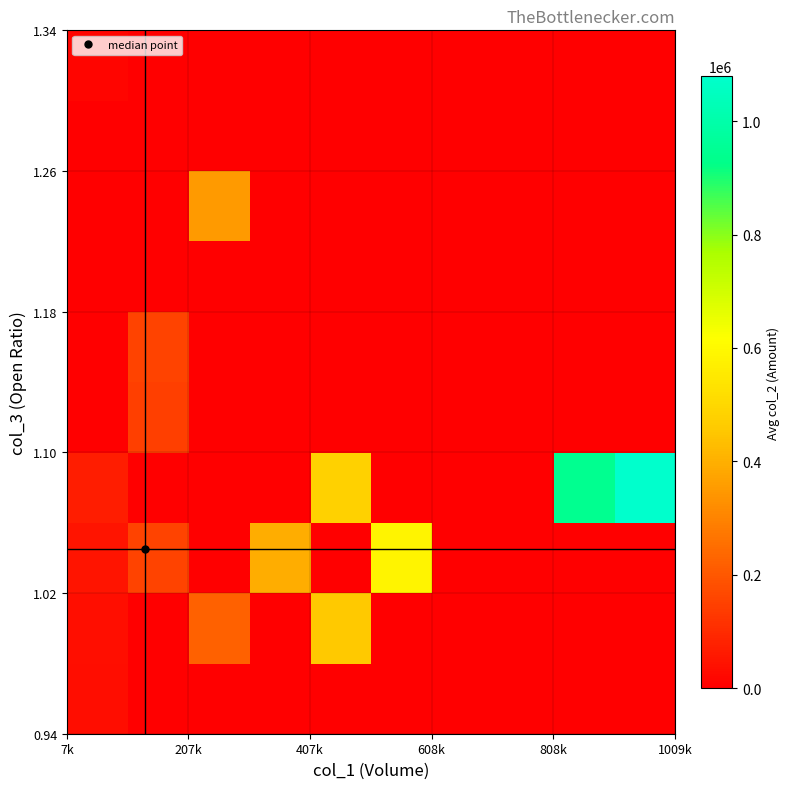

How many distinct data groups are displayed?

10